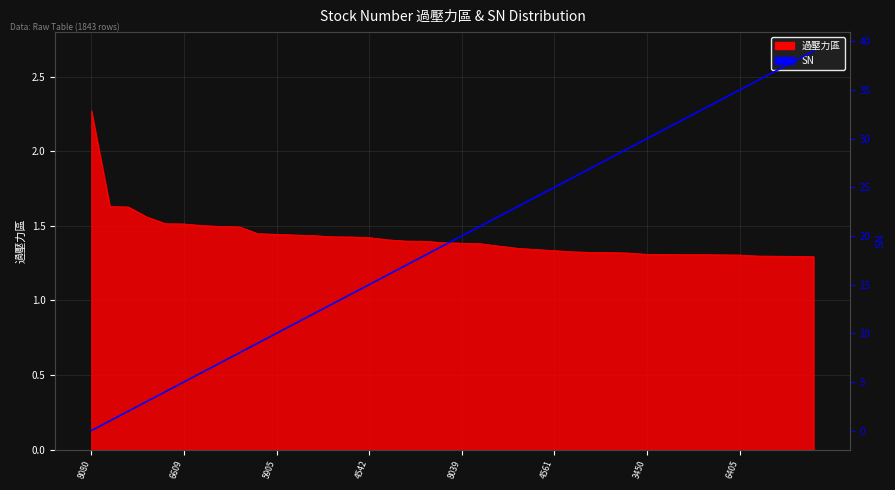

How many lines are shown in the chart?

1